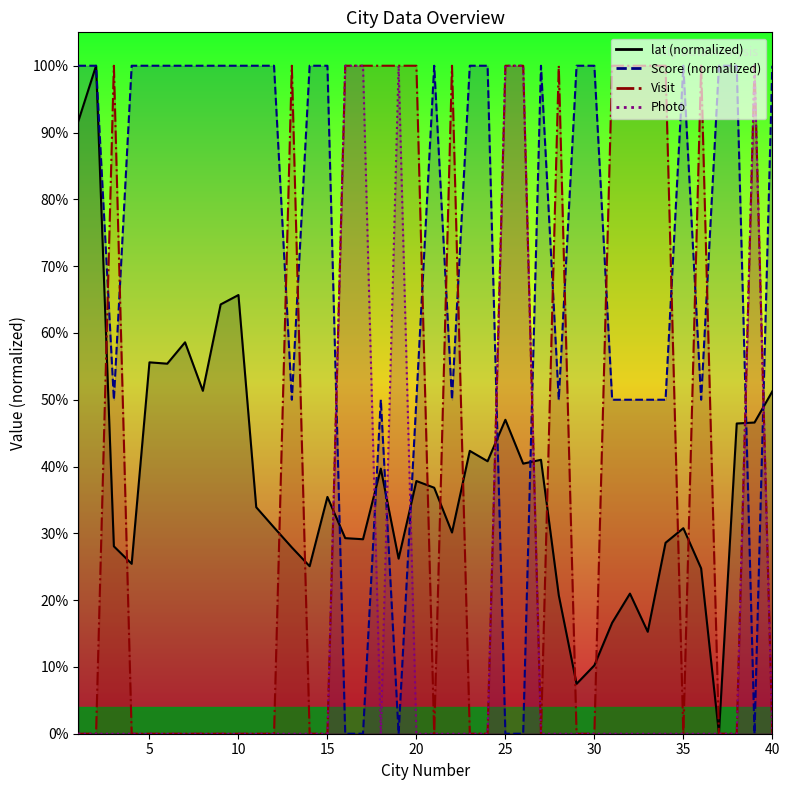

Reading left to right, what are all the values shown in this chart?

lat: 0.9	1.0	0.3	0.3	0.6	0.6	0.6	0.5	0.6	0.7	0.3	0.3	0.3	0.3	0.4	0.3	0.3	0.4	0.3	0.4	0.4	0.3	0.4	0.4	0.5	0.4	0.4	0.2	0.1	0.1	0.2	0.2	0.2	0.3	0.3	0.2	0.0	0.5	0.5	0.5
Score: 1.0	1.0	0.5	1.0	1.0	1.0	1.0	1.0	1.0	1.0	1.0	1.0	0.5	1.0	1.0	0.0	0.0	0.5	0.0	0.5	1.0	0.5	1.0	1.0	0.0	0.0	1.0	0.5	1.0	1.0	0.5	0.5	0.5	0.5	1.0	0.5	1.0	1.0	0.0	1.0
Visit: 0.0	0.0	1.0	0.0	0.0	0.0	0.0	0.0	0.0	0.0	0.0	0.0	1.0	0.0	0.0	1.0	1.0	1.0	1.0	1.0	0.0	1.0	0.0	0.0	1.0	1.0	0.0	1.0	0.0	0.0	1.0	1.0	1.0	1.0	0.0	1.0	0.0	0.0	1.0	0.0
Photo: 0.0	0.0	0.0	0.0	0.0	0.0	0.0	0.0	0.0	0.0	0.0	0.0	0.0	0.0	0.0	1.0	1.0	0.0	1.0	0.0	0.0	0.0	0.0	0.0	1.0	1.0	0.0	0.0	0.0	0.0	0.0	0.0	0.0	0.0	0.0	0.0	0.0	0.0	1.0	0.0